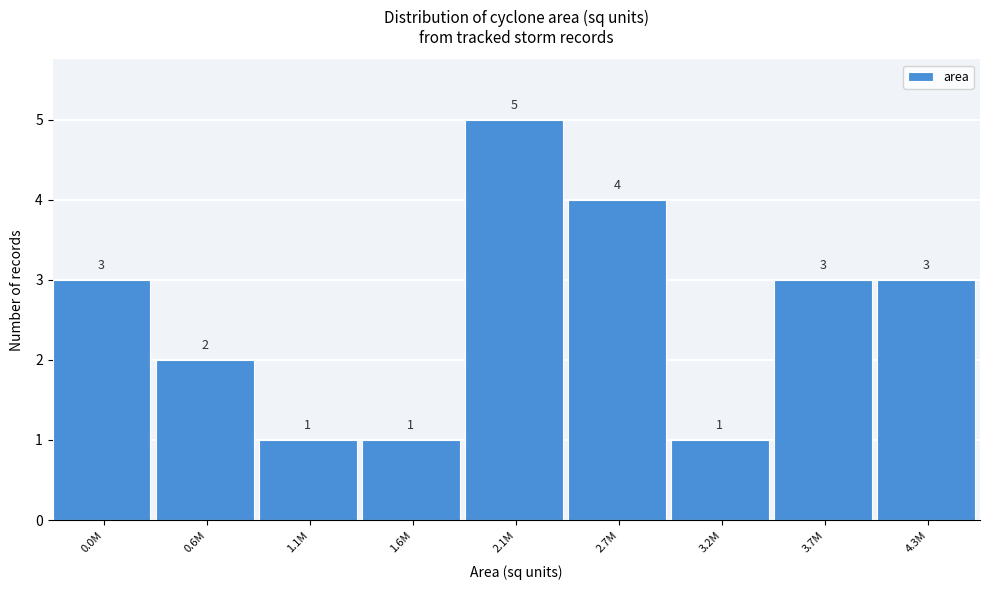

Reading left to right, list all the values displayed in this chart.

3	2	1	1	5	4	1	3	3